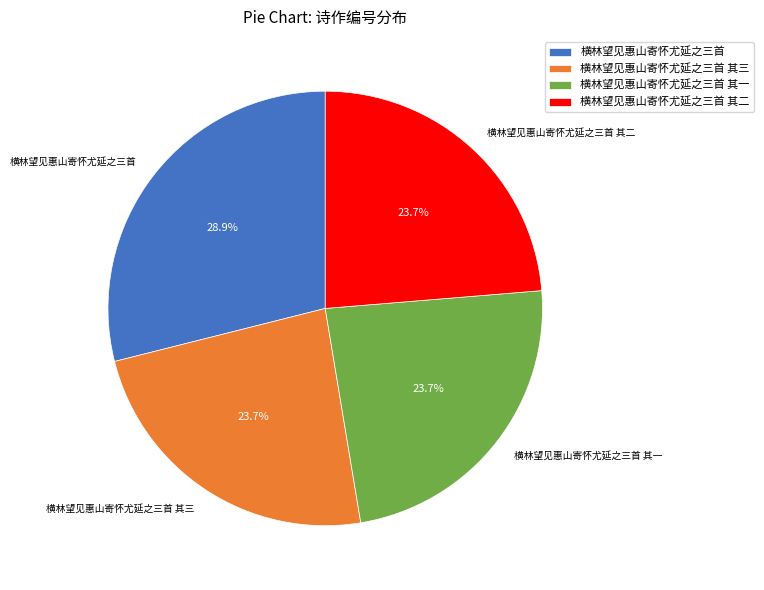

How many slices are in this pie chart?

4